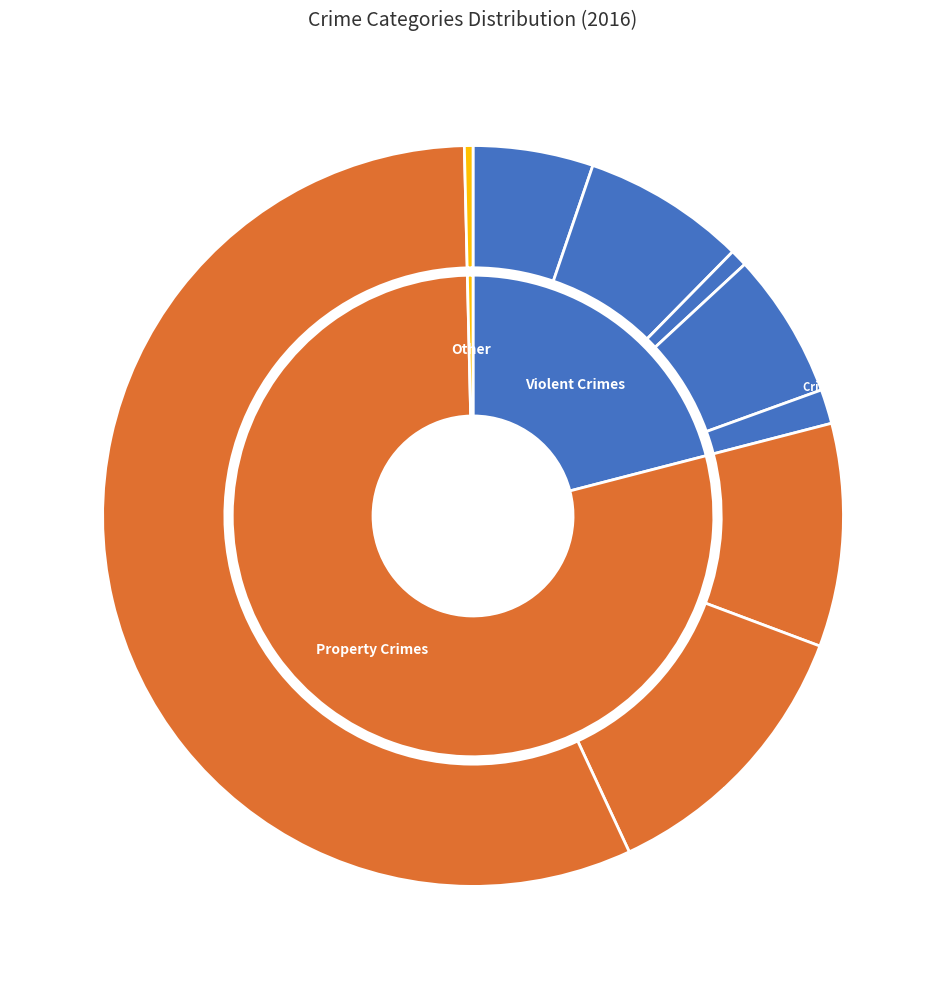

Count the number of slices in the pie.

9